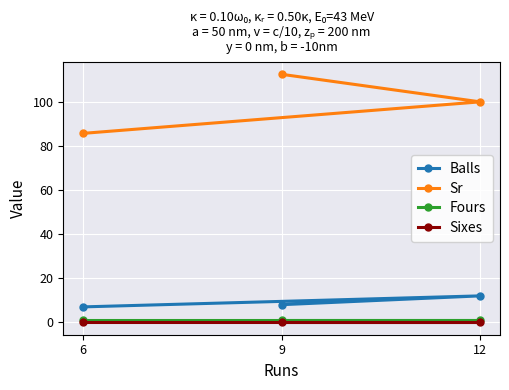

Which series has the largest total across all categories?

Sr